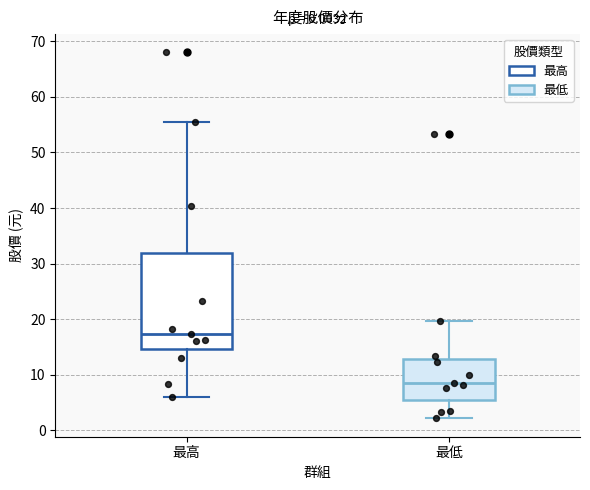

Reading left to right, transcribe this box plot: for each box, give where its median line is, the range the box spans, and where its two whiskers end, as read against the y-axis. The values are not printed on the chart, so give them approximately, as read against the axis.

最高: median 17, box 15 to 32, whiskers 6 to 55
最低: median 8, box 6 to 13, whiskers 2 to 20